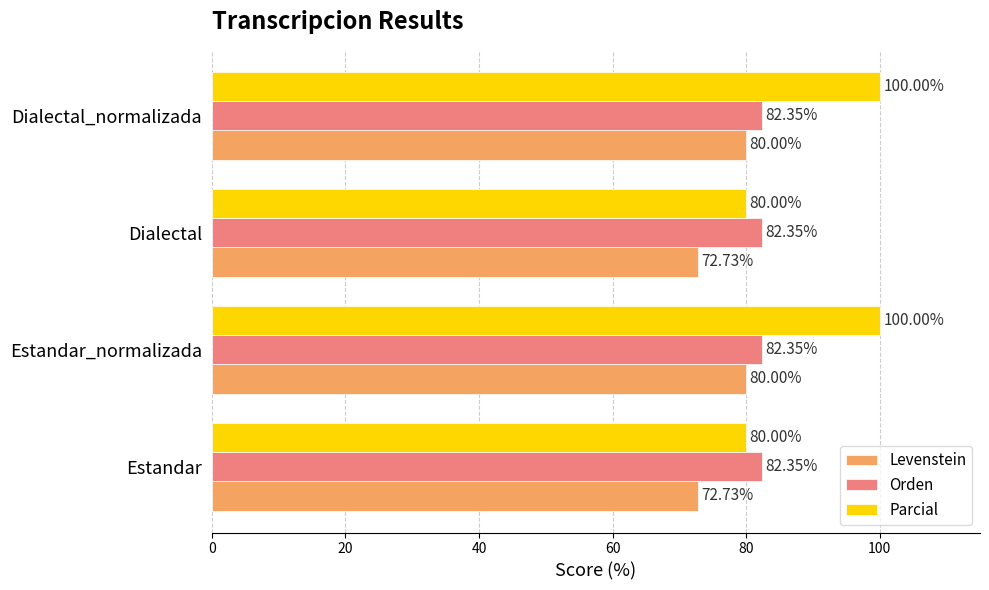

Count the number of categories in the chart.

4